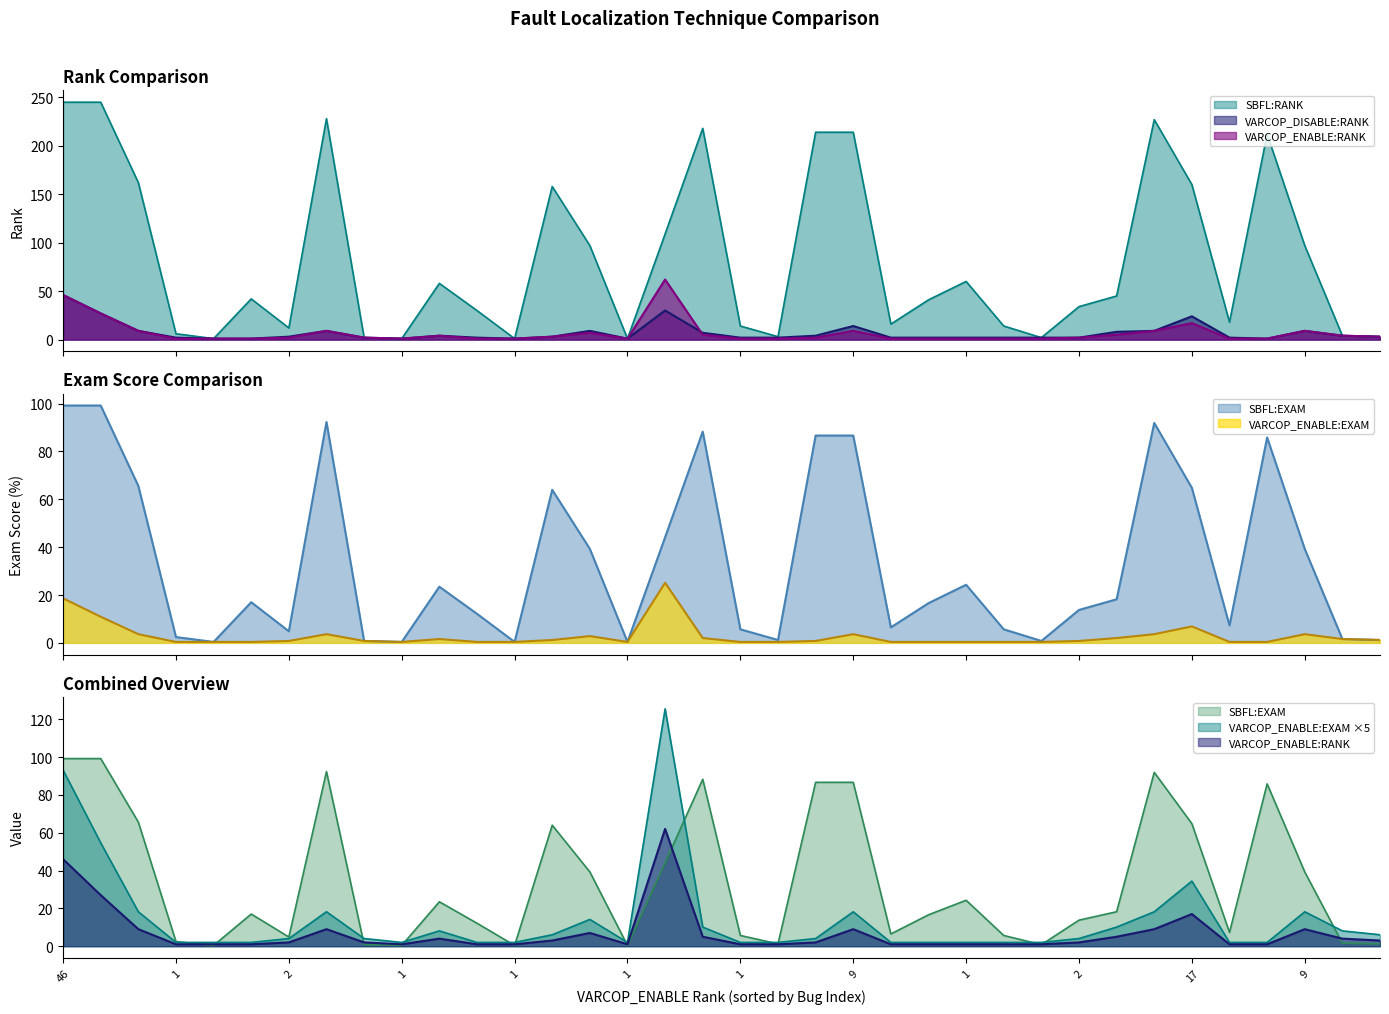

How many data points does each series have?

36